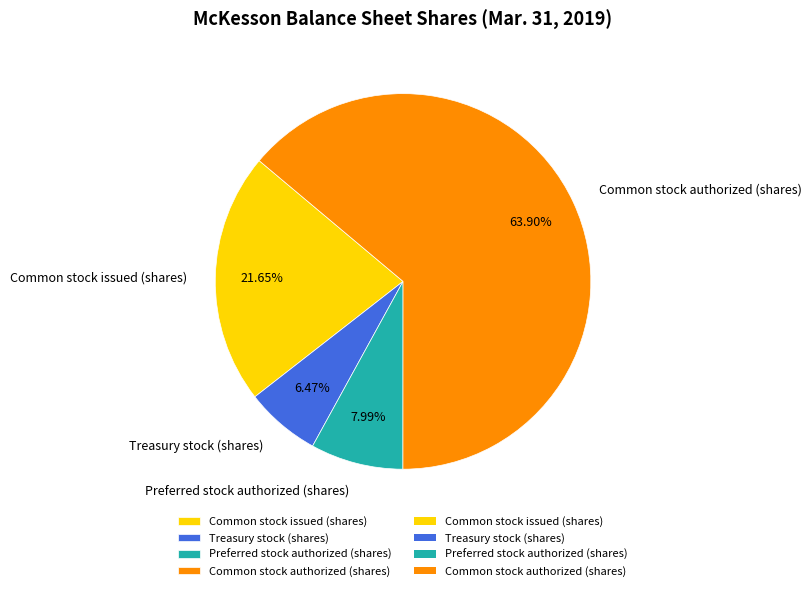

How many slices are in this pie chart?

4